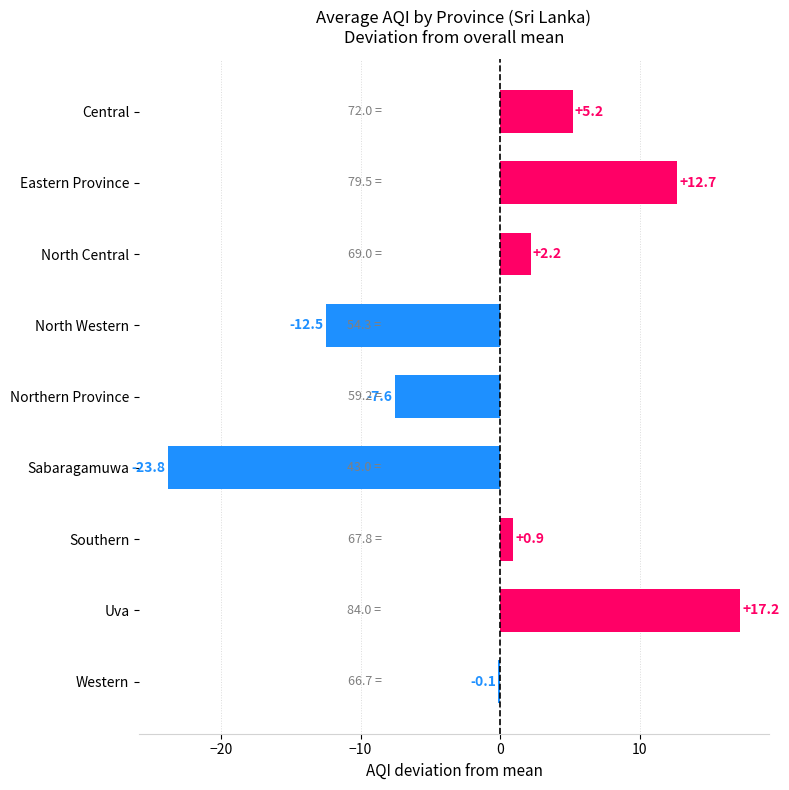

Rank the categories by value from highest to lowest.

Uva, Eastern Province, Central, North Central, Southern, Western, Northern Province, North Western, Sabaragamuwa